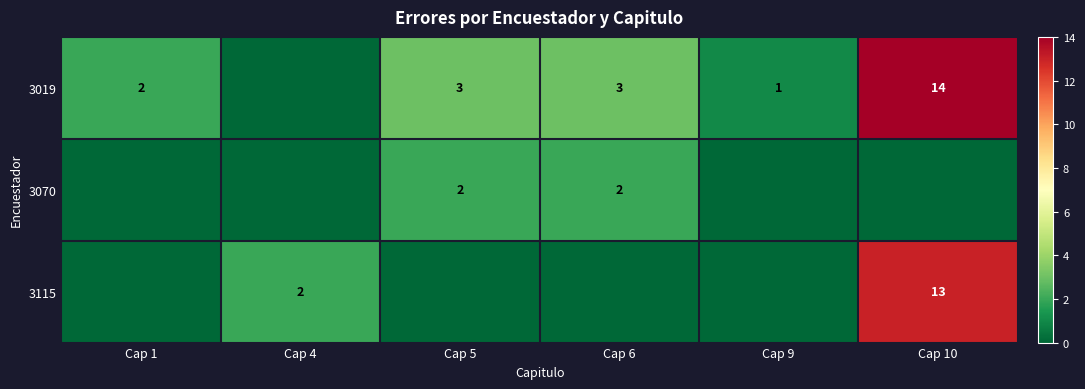

True or false: 3115 has a value of 0 at Cap 4.

False